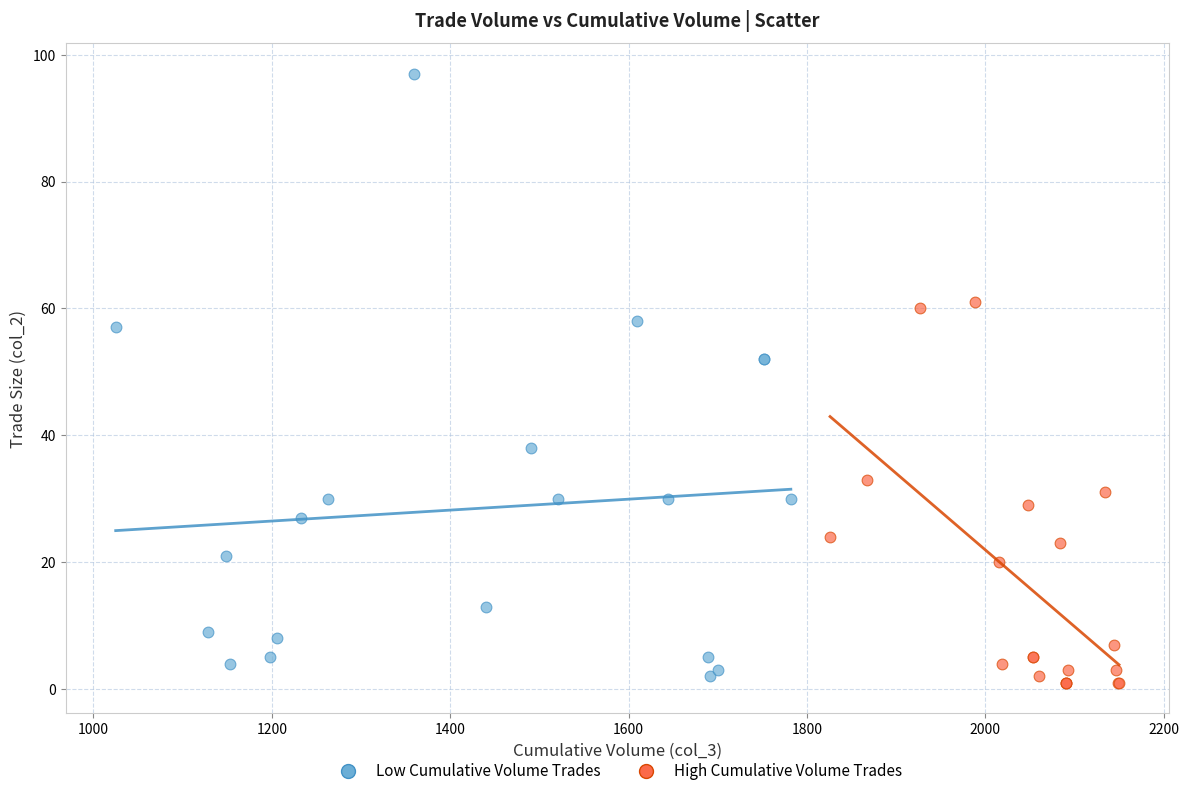

Which series contains the highest Y value?

Low Cumulative Volume Trades